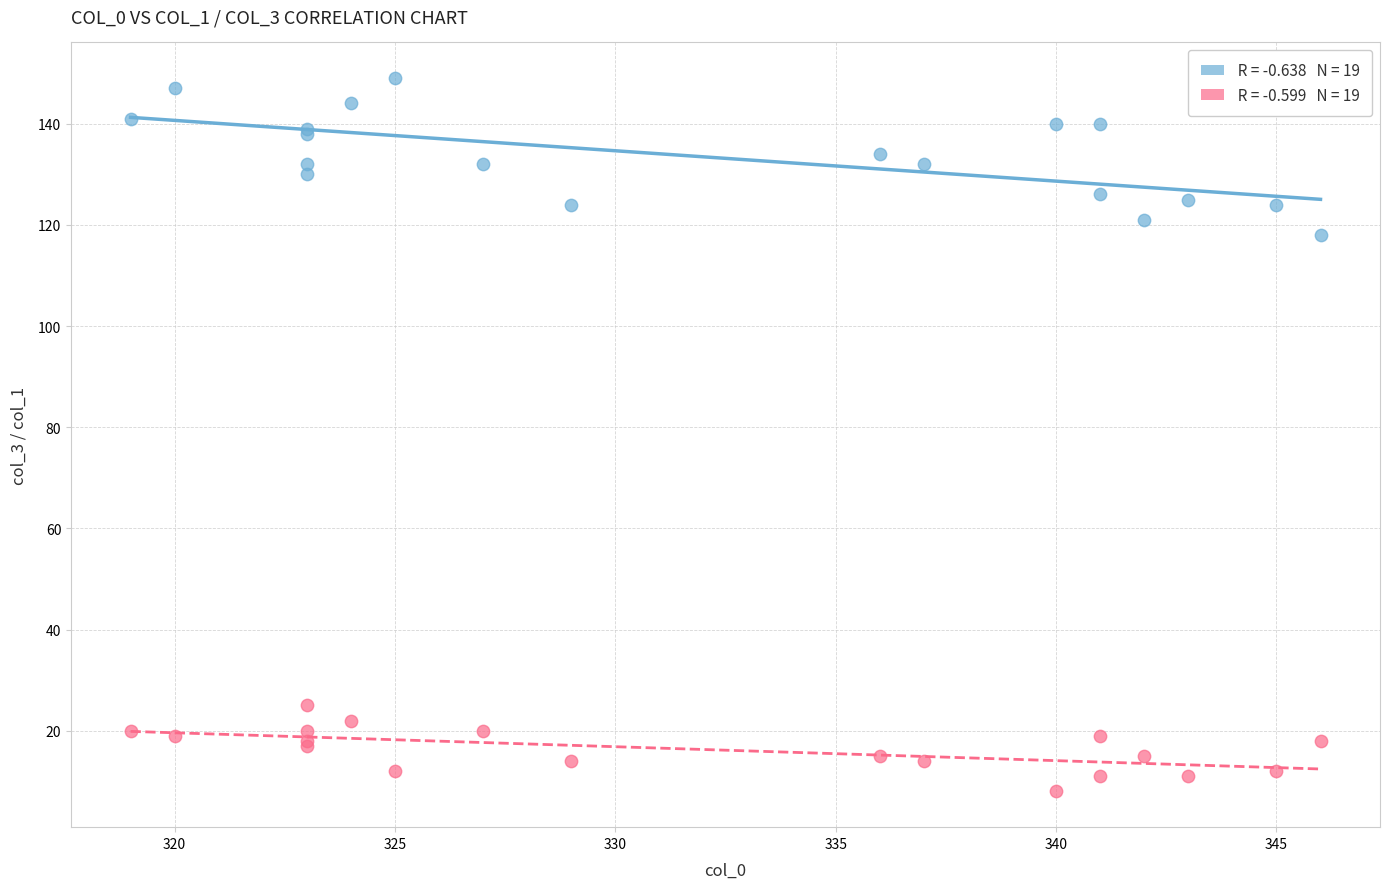

Across all series, what Y value is closest to 78?

118